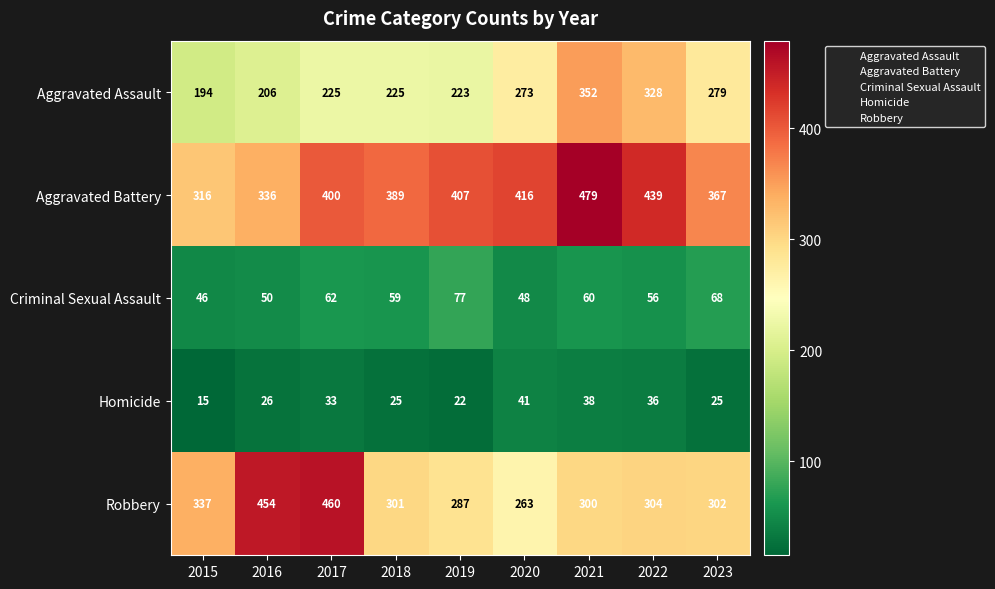

Rank the series by their maximum value, from highest to lowest.

Aggravated Battery, Robbery, Aggravated Assault, Criminal Sexual Assault, Homicide